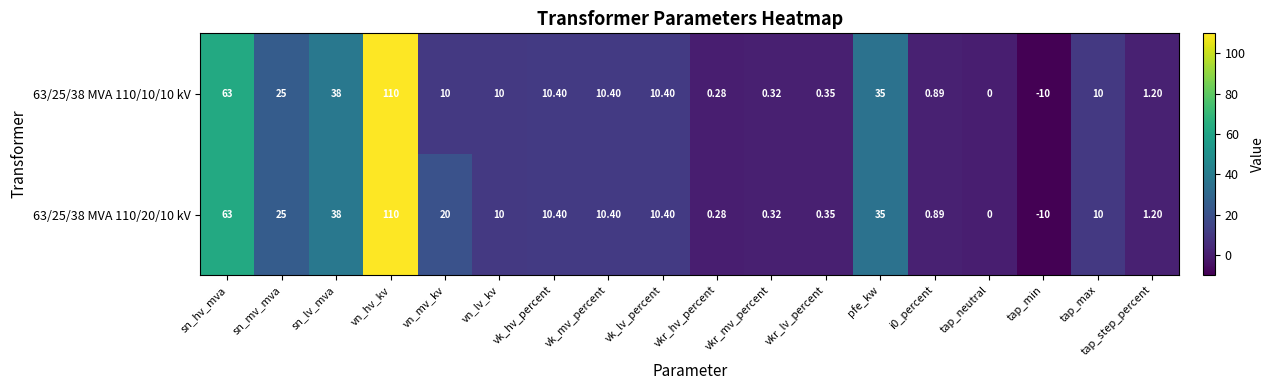

Where does the 63/25/38 MVA 110/20/10 kV series first go above 10?

sn_hv_mva